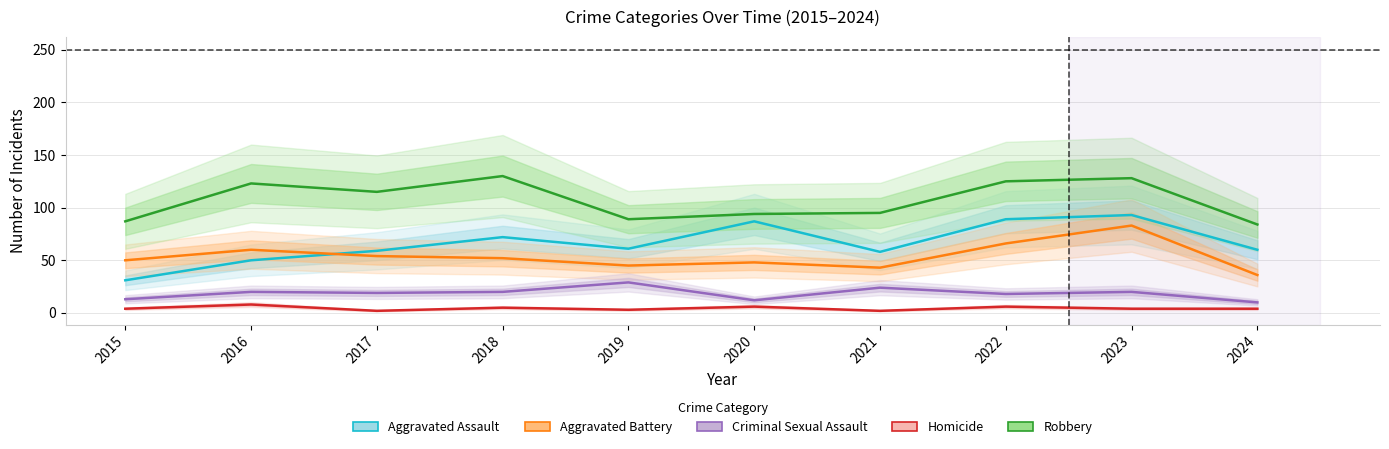

True or false: Robbery and Homicide cross at least once.

False